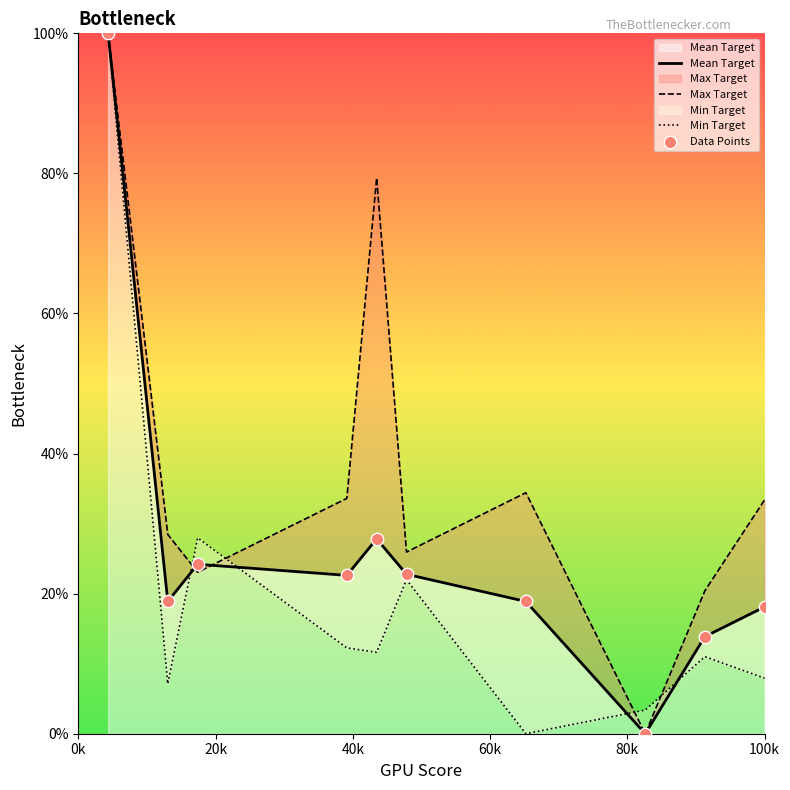

Which series has the largest total across all categories?

Max Target